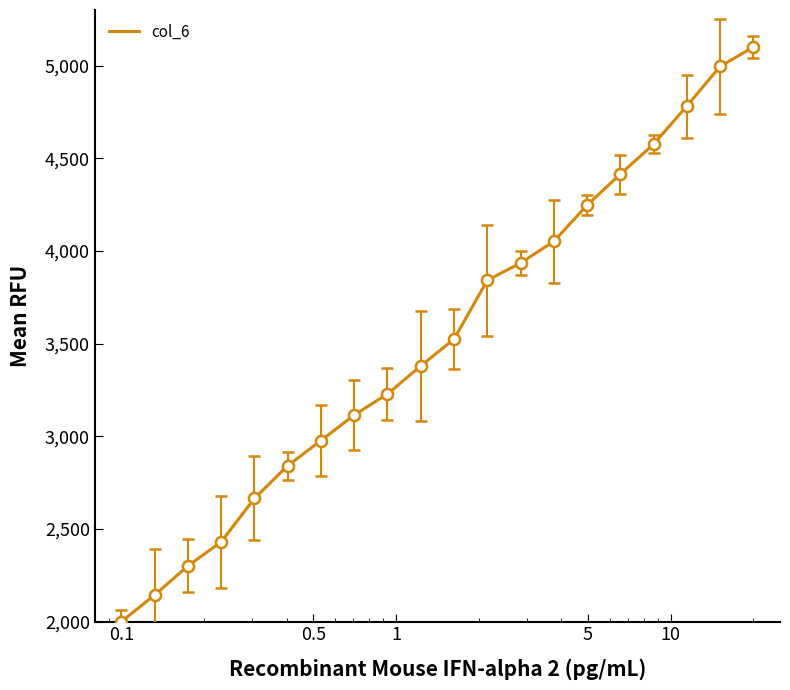

How many lines are shown in the chart?

1